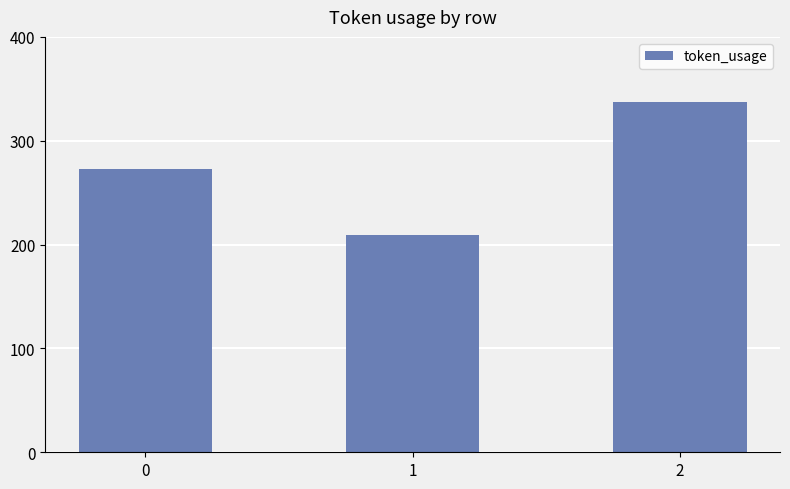

Reading left to right, list all the values displayed in this chart.

0=273	1=209	2=337